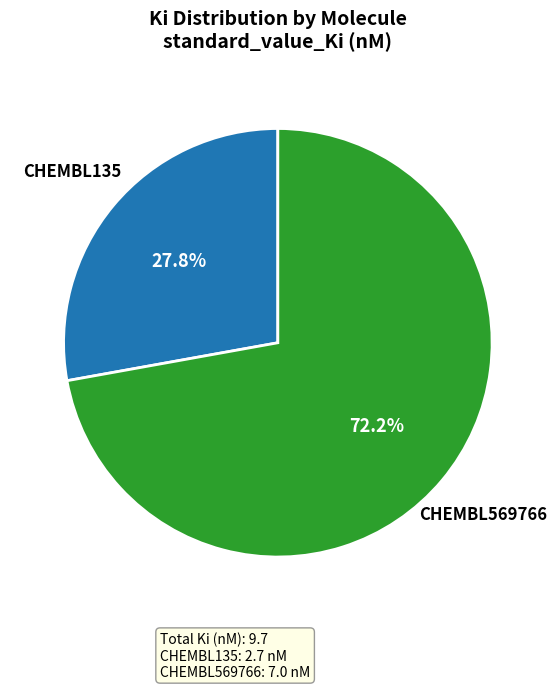

To the nearest percent, what is the difference between the largest and smallest slice percentages?

44%